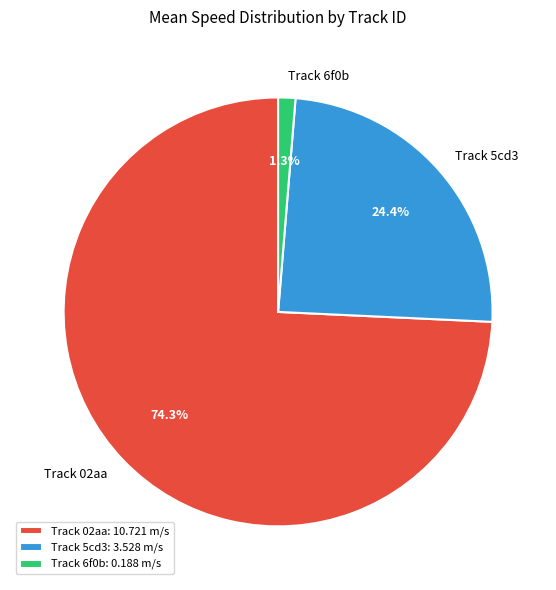

What is the total percentage of Track 6f0b and Track 02aa?

75.6%